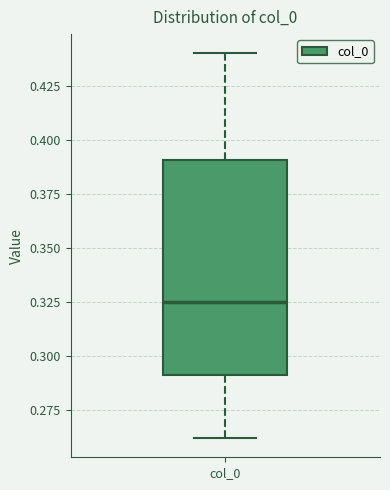

Read this box plot against the y-axis: the position of the median line, the range covered by the box, and the ends of both whiskers. The values are not printed on the chart, so give them approximately, as read against the axis.

median 0.325, box 0.290 to 0.390, whiskers 0.260 to 0.440